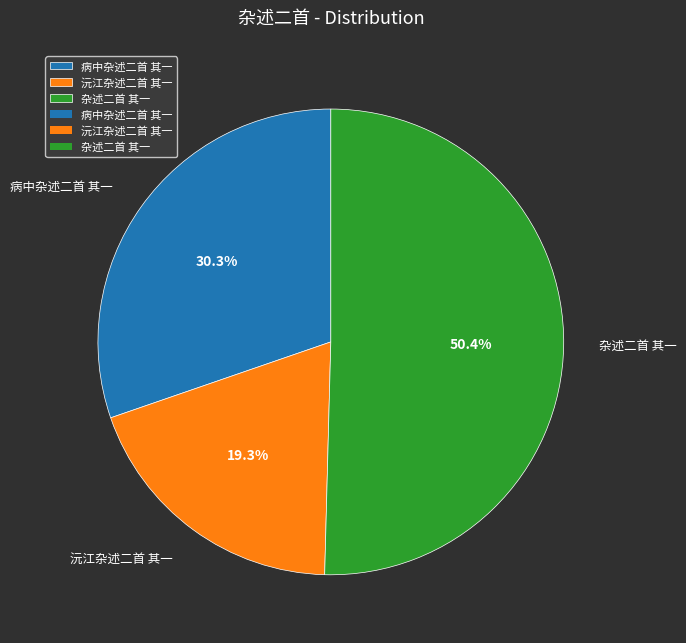

Which slice represents more than half of the pie?

杂述二首 其一